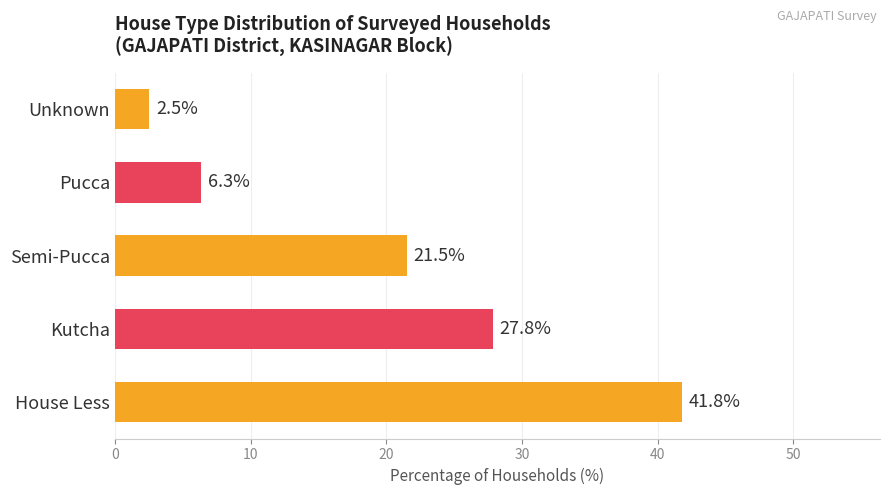

List the labels in order of value, largest first.

House Less, Kutcha, Semi-Pucca, Pucca, Unknown